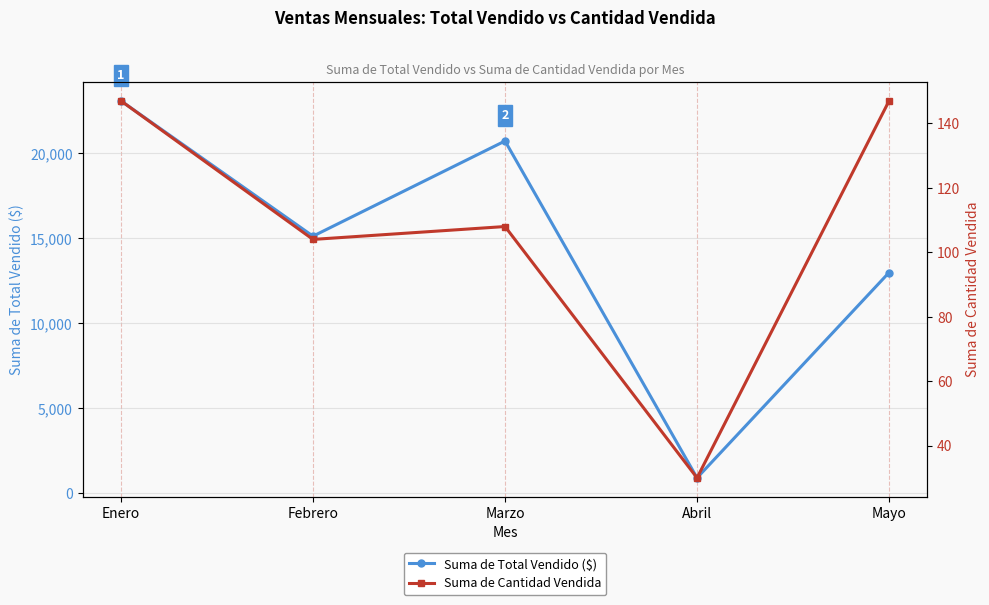

True or false: Suma de Total Vendido ($) has more than 0 interior local peaks.

True